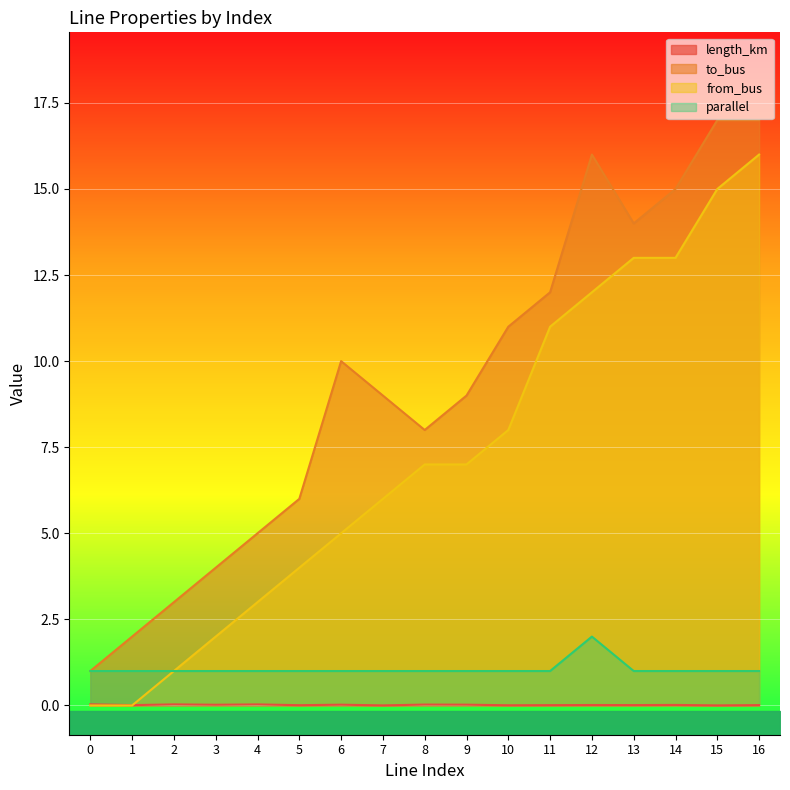

At how many categories does at least one series exceed 16?

2